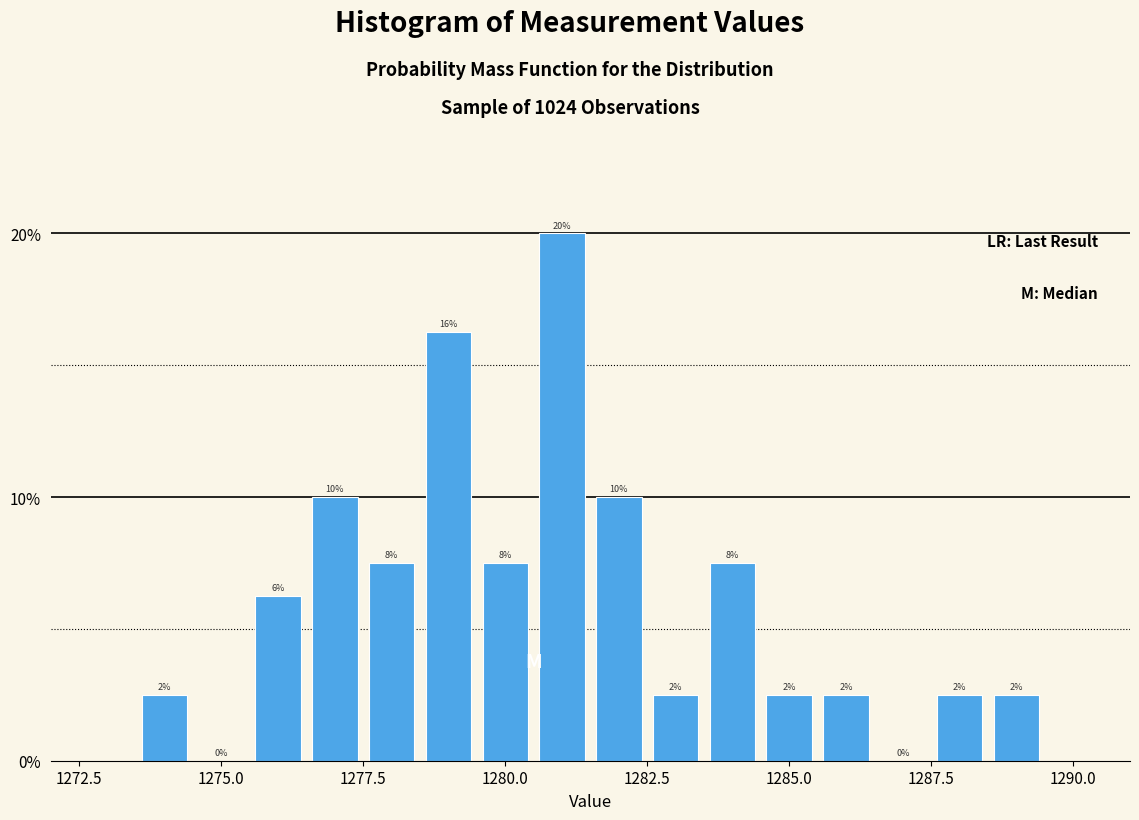

Around what value on the x-axis is the tallest bar? Give the approximate position of its centre, as read against the axis.

1281.0